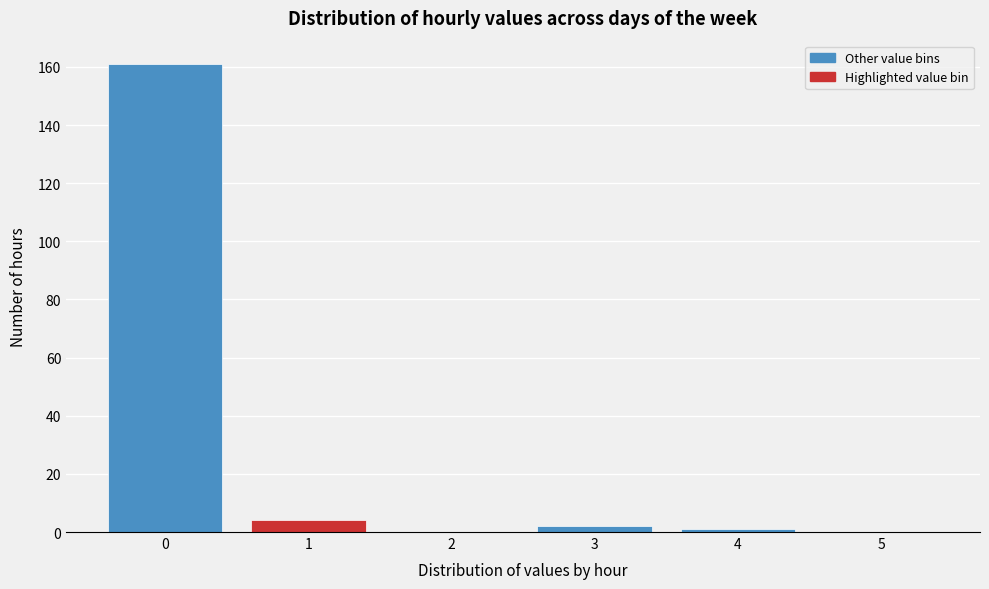

Reading left to right, extract all data points from this chart.

0=161	1=4	2=0	3=2	4=1	5=0